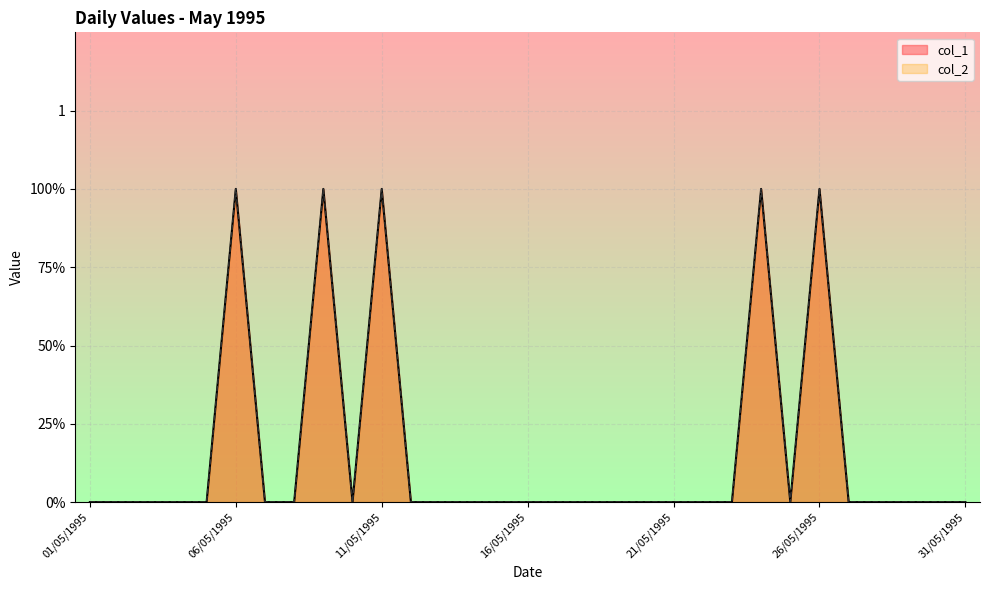

Reading left to right, transcribe all the data shown in this chart.

col_1: 01/05/1995=0	02/05/1995=0	03/05/1995=0	04/05/1995=0	05/05/1995=0	06/05/1995=1	07/05/1995=0	08/05/1995=0	09/05/1995=1	10/05/1995=0	11/05/1995=1	12/05/1995=0	13/05/1995=0	14/05/1995=0	15/05/1995=0	16/05/1995=0	17/05/1995=0	18/05/1995=0	19/05/1995=0	20/05/1995=0	21/05/1995=0	22/05/1995=0	23/05/1995=0	24/05/1995=1	25/05/1995=0	26/05/1995=1	27/05/1995=0	28/05/1995=0	29/05/1995=0	30/05/1995=0	31/05/1995=0
col_2: 01/05/1995=0	02/05/1995=0	03/05/1995=0	04/05/1995=0	05/05/1995=0	06/05/1995=1	07/05/1995=0	08/05/1995=0	09/05/1995=1	10/05/1995=0	11/05/1995=1	12/05/1995=0	13/05/1995=0	14/05/1995=0	15/05/1995=0	16/05/1995=0	17/05/1995=0	18/05/1995=0	19/05/1995=0	20/05/1995=0	21/05/1995=0	22/05/1995=0	23/05/1995=0	24/05/1995=1	25/05/1995=0	26/05/1995=1	27/05/1995=0	28/05/1995=0	29/05/1995=0	30/05/1995=0	31/05/1995=0